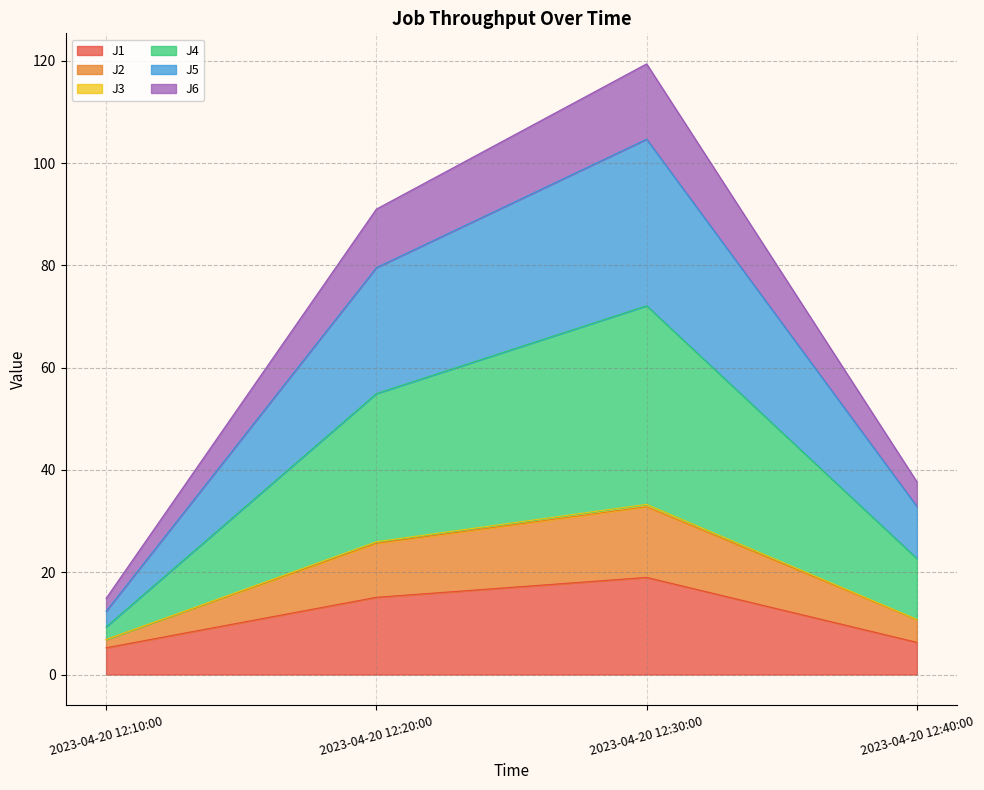

Is it true that J1 equals 3.6 at 2023-04-20 12:20:00?

False